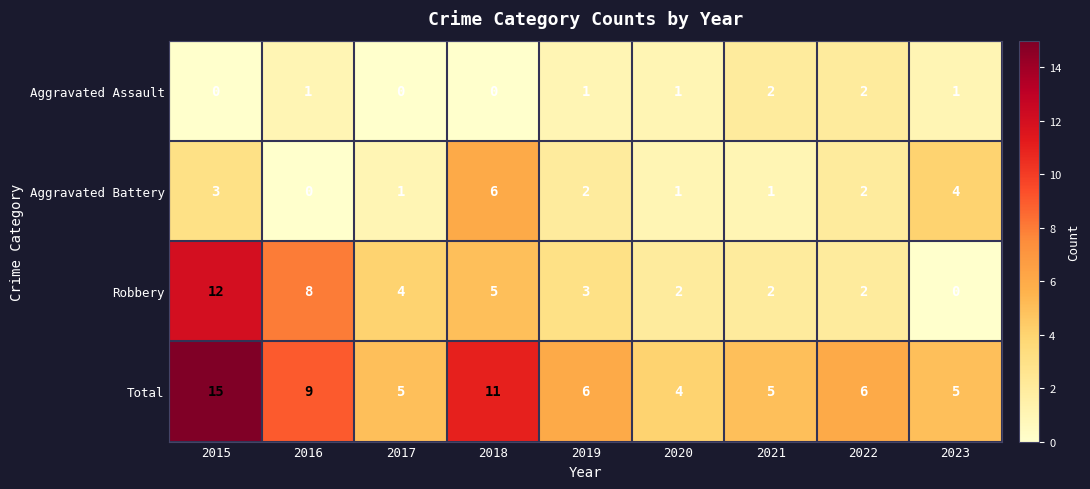

List the series in order of their overall mean, lowest first.

Aggravated Assault, Aggravated Battery, Robbery, Total